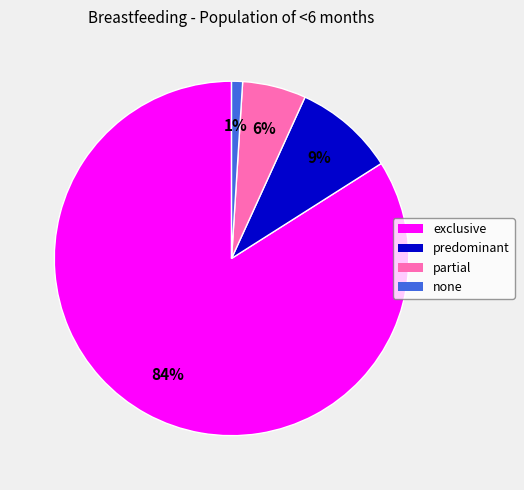

Rank the categories by value from lowest to highest.

none, partial, predominant, exclusive